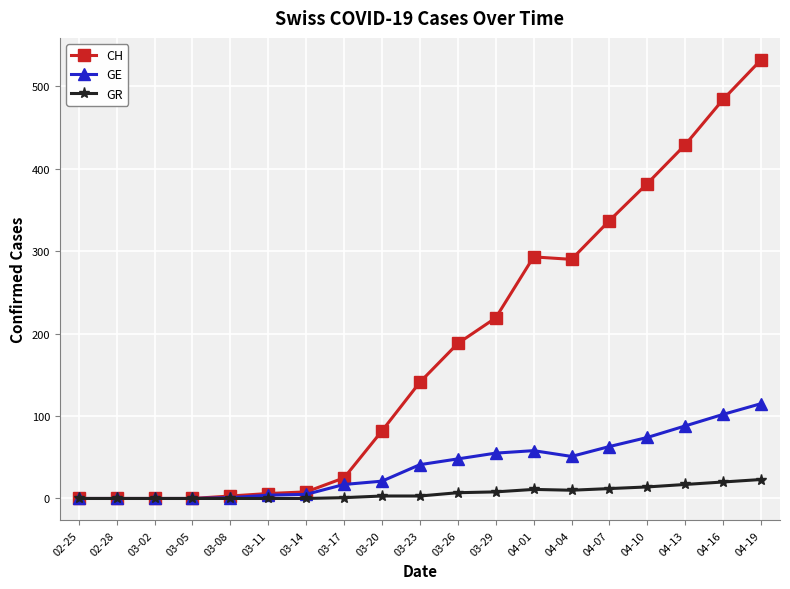

What is the label of the 19th point from the left?

04-19